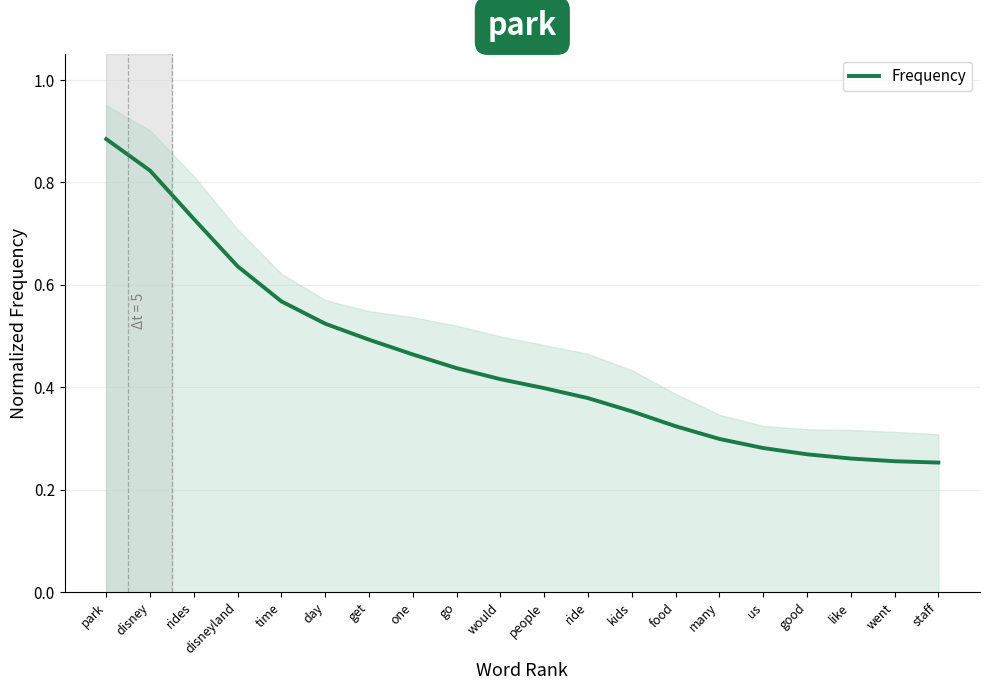

What value does the data have at us?

0.3